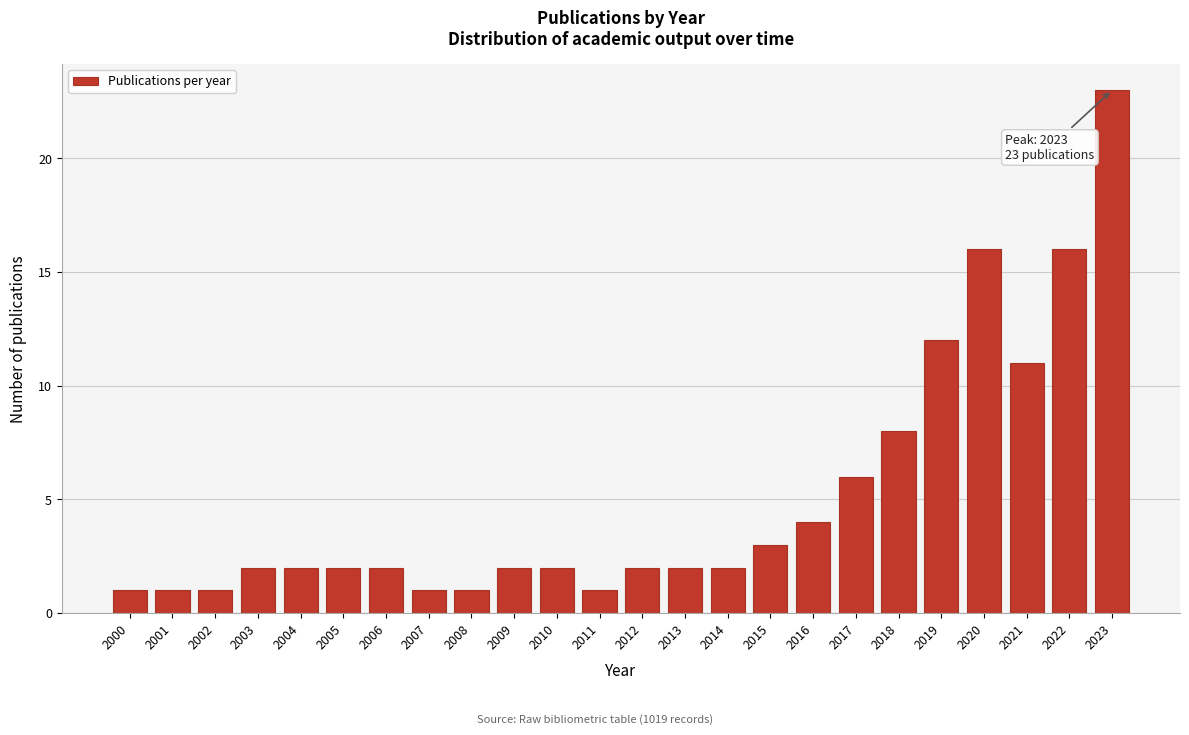

Reading left to right, list all the values displayed in this chart.

2000=1	2001=1	2002=1	2003=2	2004=2	2005=2	2006=2	2007=1	2008=1	2009=2	2010=2	2011=1	2012=2	2013=2	2014=2	2015=3	2016=4	2017=6	2018=8	2019=12	2020=16	2021=11	2022=16	2023=23